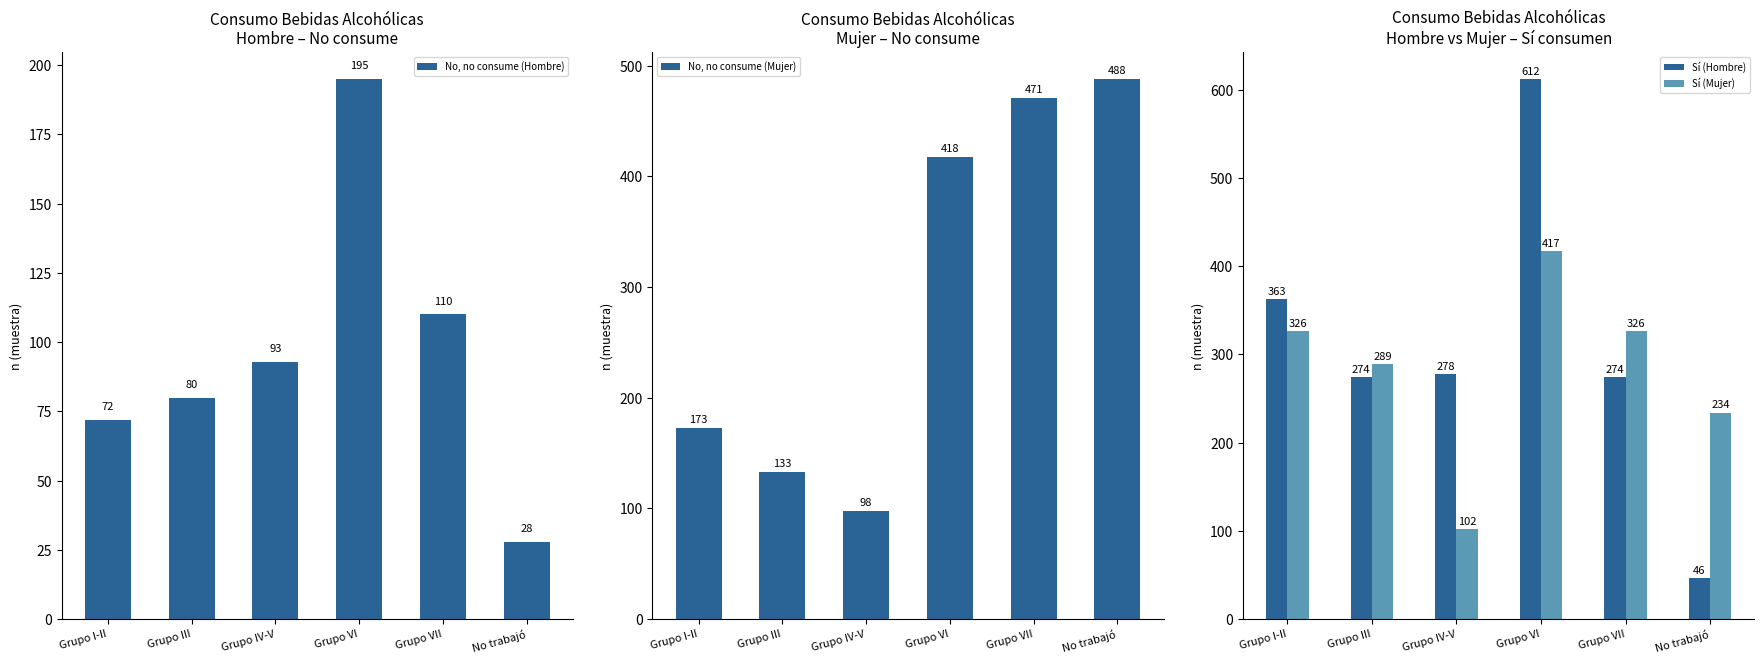

Reading left to right, what are all the values shown in this chart?

No, no consume (Hombre): 72	80	93	195	110	28
No, no consume (Mujer): 173	133	98	418	471	488
Sí (Hombre): 363	274	278	612	274	46
Sí (Mujer): 326	289	102	417	326	234